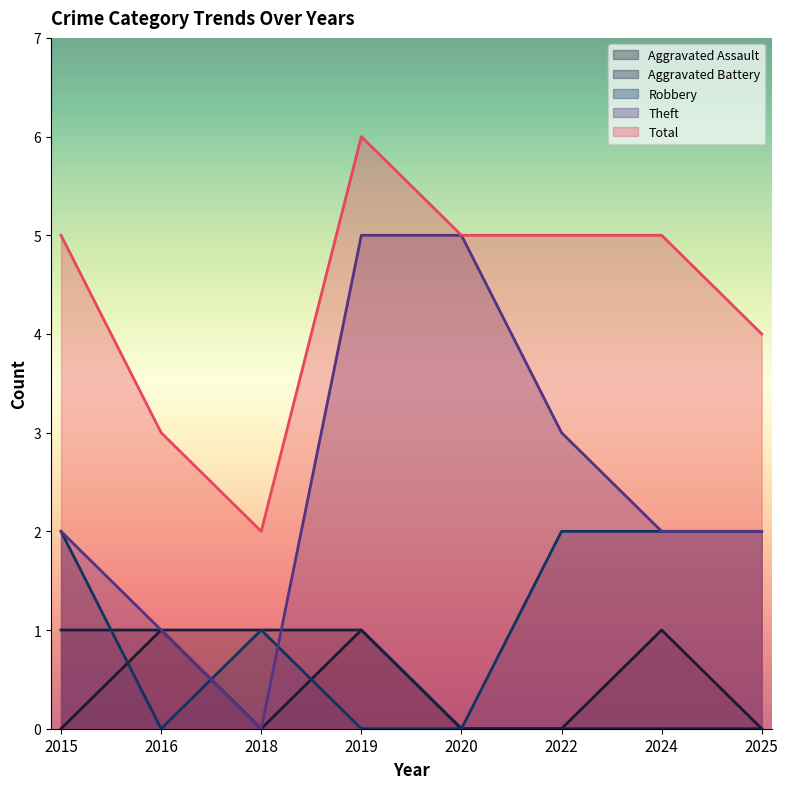

Reading left to right, extract all data points from this chart.

Aggravated Assault: 2015=0	2016=1	2018=0	2019=1	2020=0	2022=0	2024=1	2025=0
Aggravated Battery: 2015=1	2016=1	2018=1	2019=1	2020=0	2022=0	2024=0	2025=0
Robbery: 2015=2	2016=0	2018=1	2019=0	2020=0	2022=2	2024=2	2025=2
Theft: 2015=2	2016=1	2018=0	2019=5	2020=5	2022=3	2024=2	2025=2
Total: 2015=5	2016=3	2018=2	2019=6	2020=5	2022=5	2024=5	2025=4